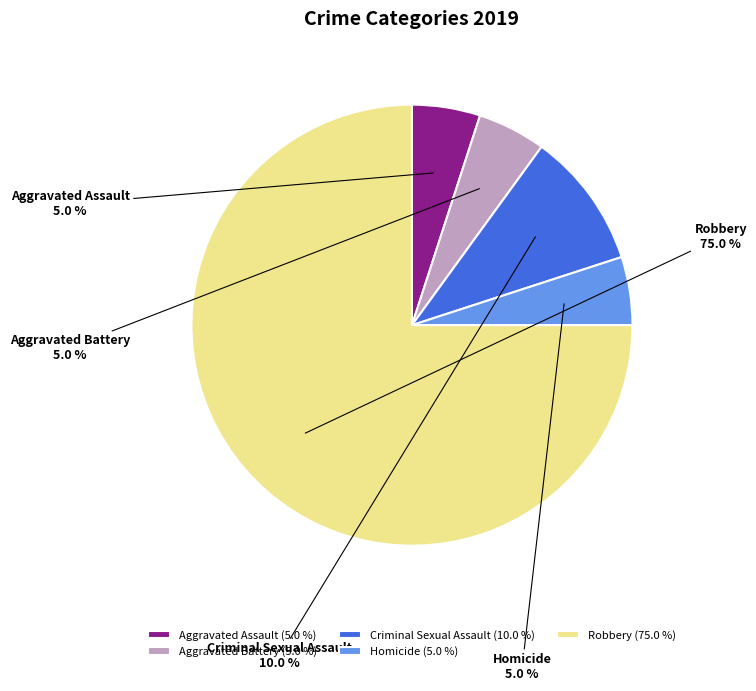

What portion of the pie excludes Aggravated Battery?

95.0%